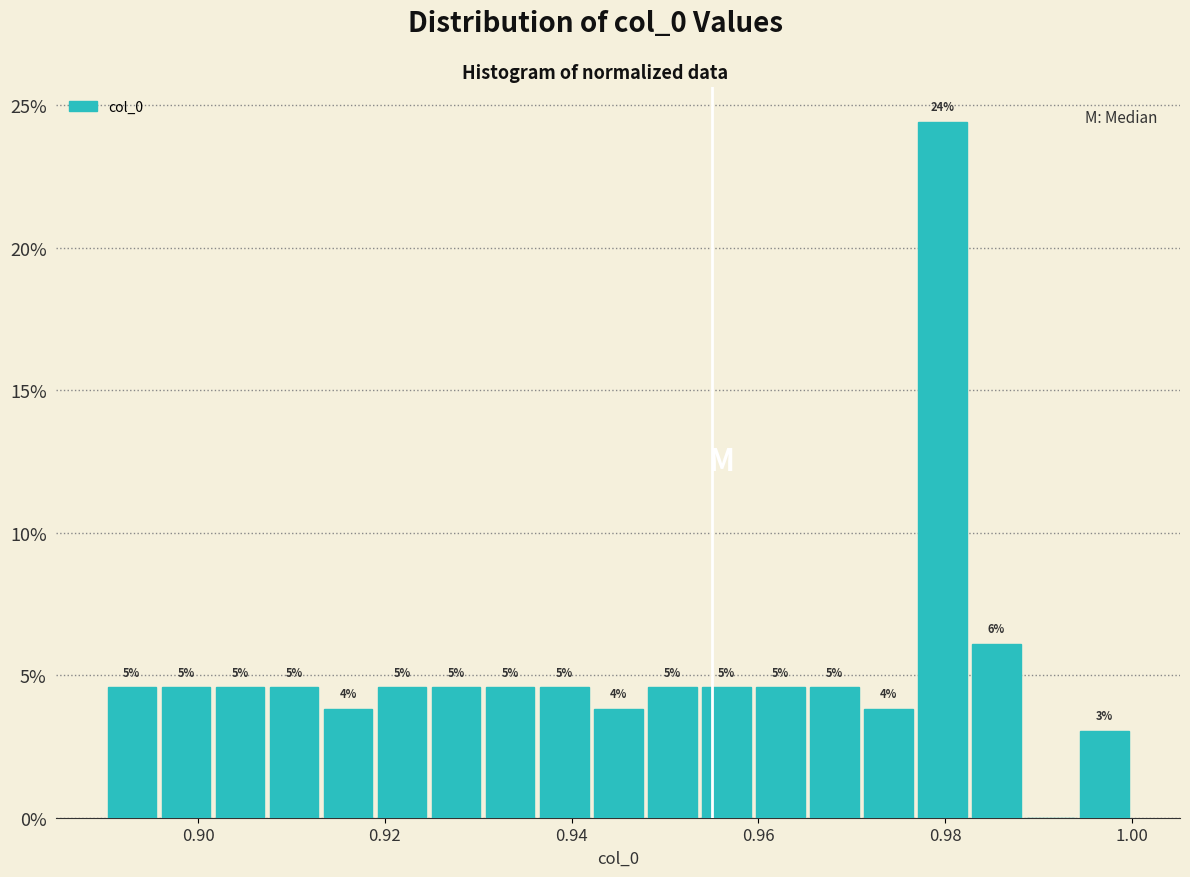

Read against the x-axis, roughly where is the centre of the tallest bar?

0.980